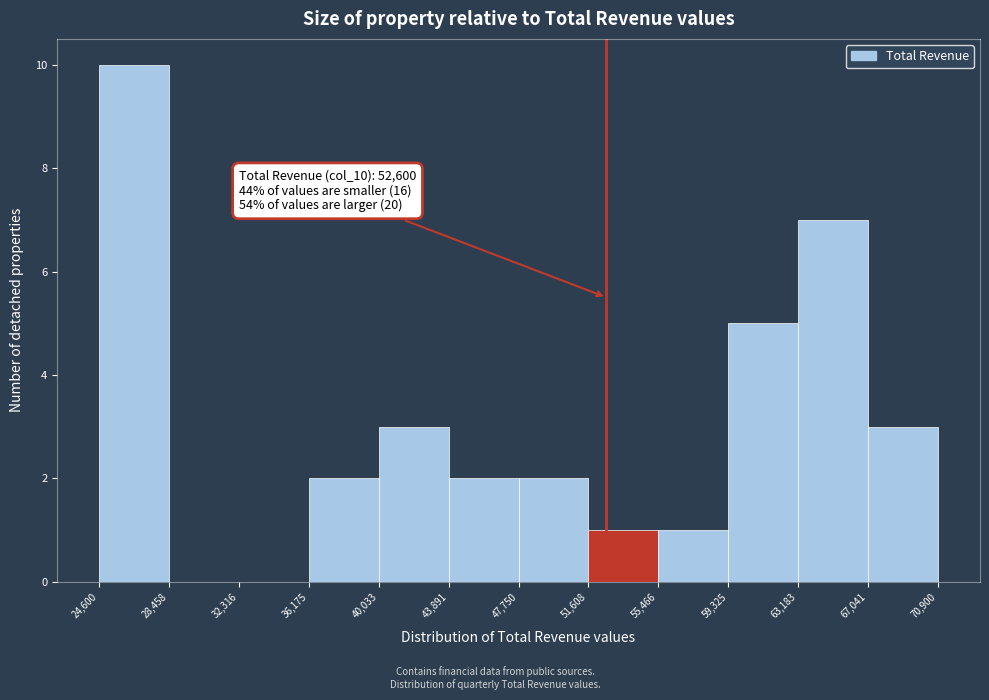

Over which range of the x-axis is the bar tallest?

24,600 to 28,458